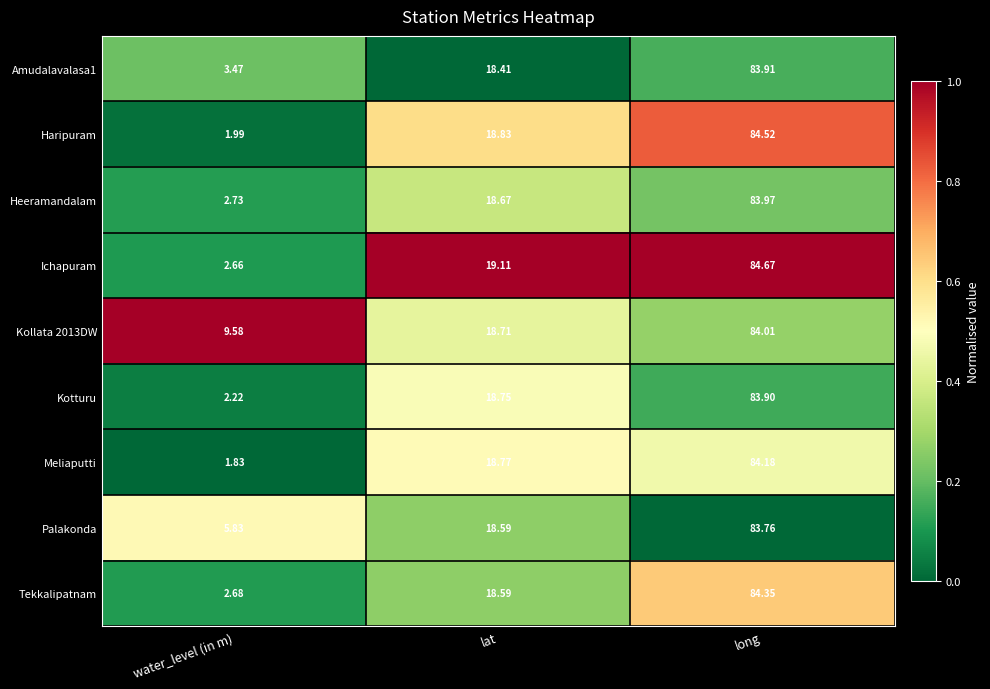

At which label is Heeramandalam closest to 43?

lat